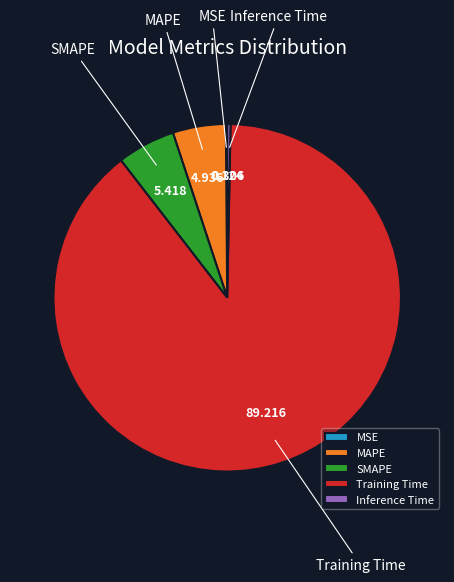

Is there a majority slice in this chart?

Yes